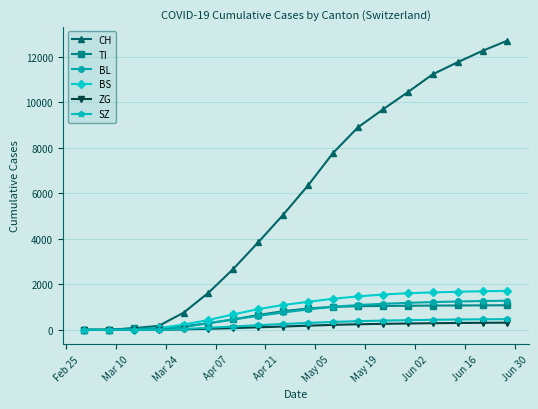

Rank the series by their maximum value, from highest to lowest.

CH, BS, BL, TI, SZ, ZG